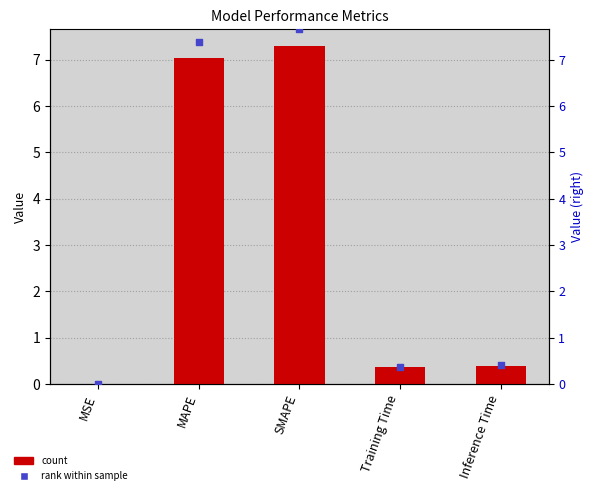

Which series reaches the maximum Y coordinate?

rank